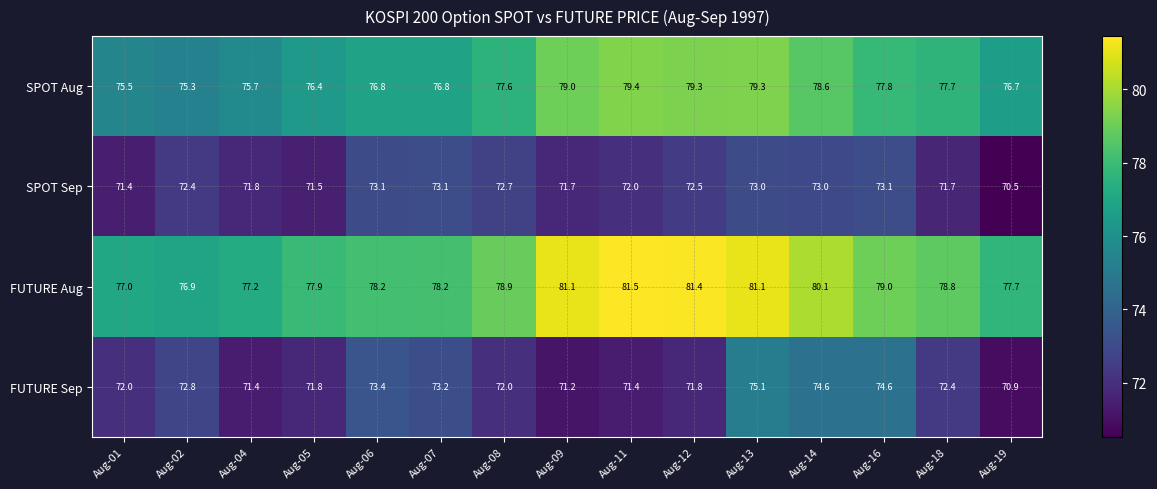

What is the difference between the maximum and minimum values in the SPOT Aug series?

4.1